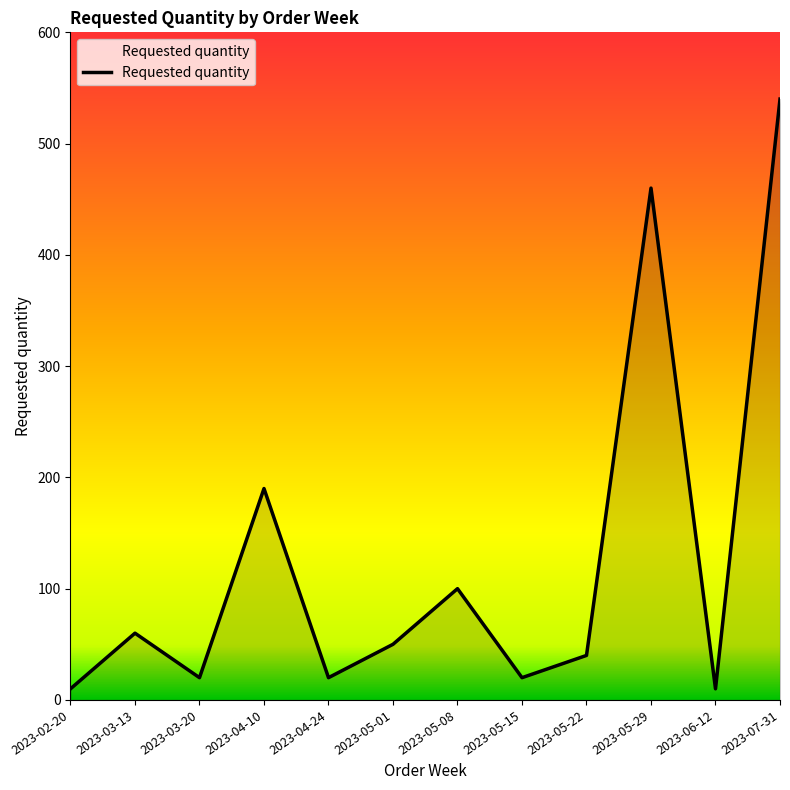

True or false: the data shows 10 at 2023-05-22.

False